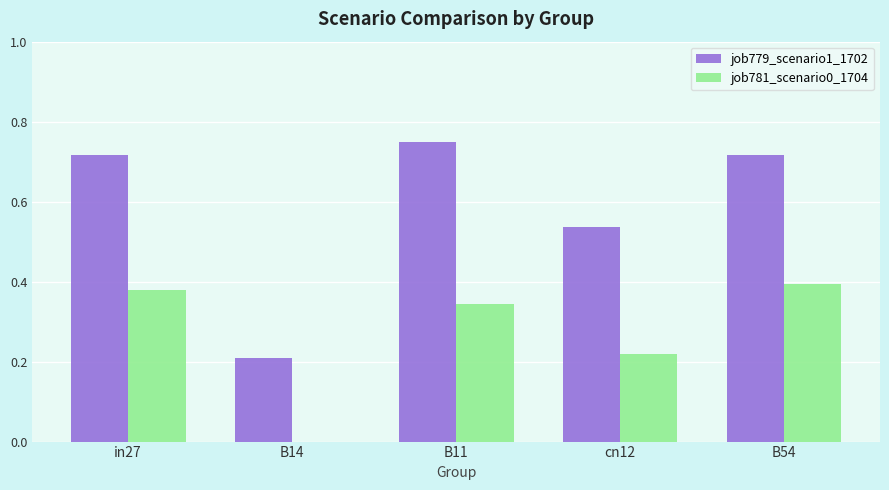

What is the sum of all job779_scenario1_1702 values?

2.9